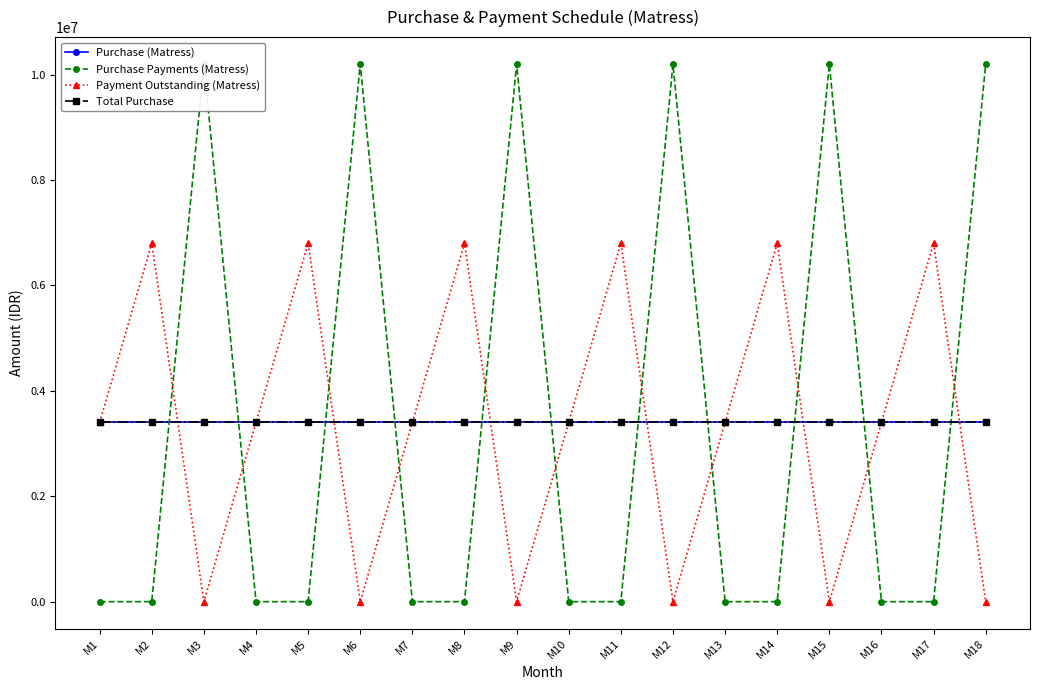

Reading left to right, list all the values displayed in this chart.

Purchase (Matress): 3400000	3400000	3400000	3400000	3400000	3400000	3400000	3400000	3400000	3400000	3400000	3400000	3400000	3400000	3400000	3400000	3400000	3400000
Purchase Payments (Matress): 0	0	10200000	0	0	10200000	0	0	10200000	0	0	10200000	0	0	10200000	0	0	10200000
Payment Outstanding (Matress): 3400000	6800000	0	3400000	6800000	0	3400000	6800000	0	3400000	6800000	0	3400000	6800000	0	3400000	6800000	0
Total Purchase: 3400000	3400000	3400000	3400000	3400000	3400000	3400000	3400000	3400000	3400000	3400000	3400000	3400000	3400000	3400000	3400000	3400000	3400000